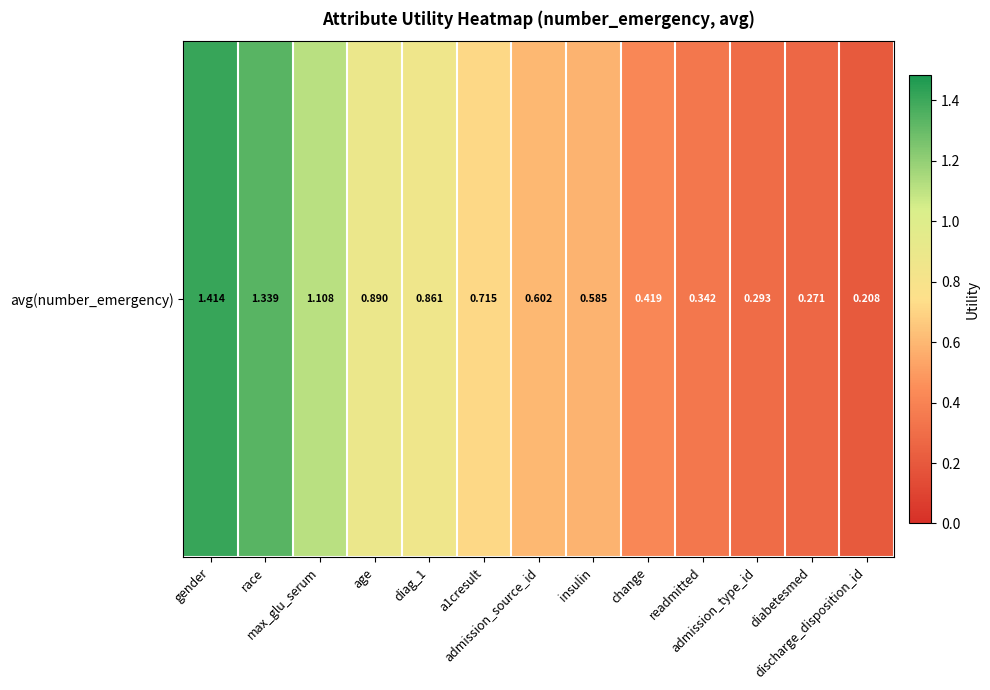

Approximately how many times larger is the value at discharge_disposition_id compared to race?

0.2